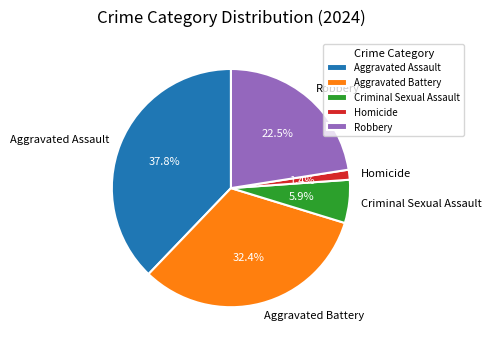

Which slice is the largest?

Aggravated Assault